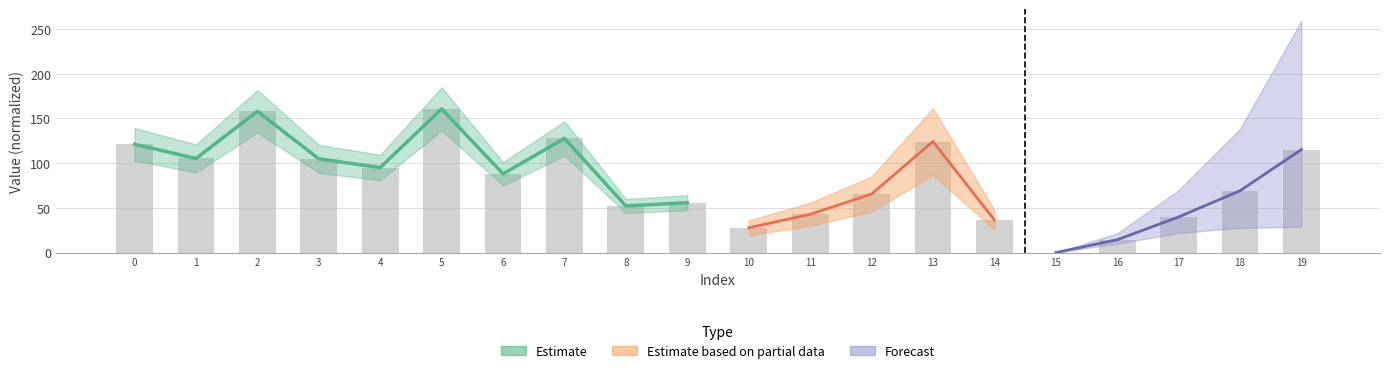

What is the difference between the maximum and minimum values?

160.6